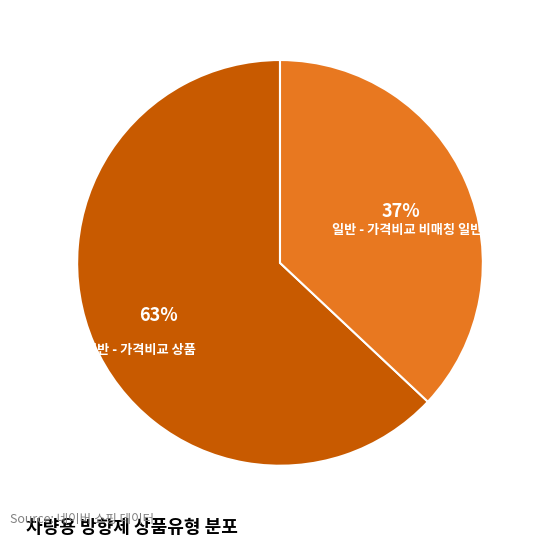

Approximately how many times larger is the value at 일반 - 가격비교 상품 compared to 일반 - 가격비교 비매칭 일반상품?

1.7